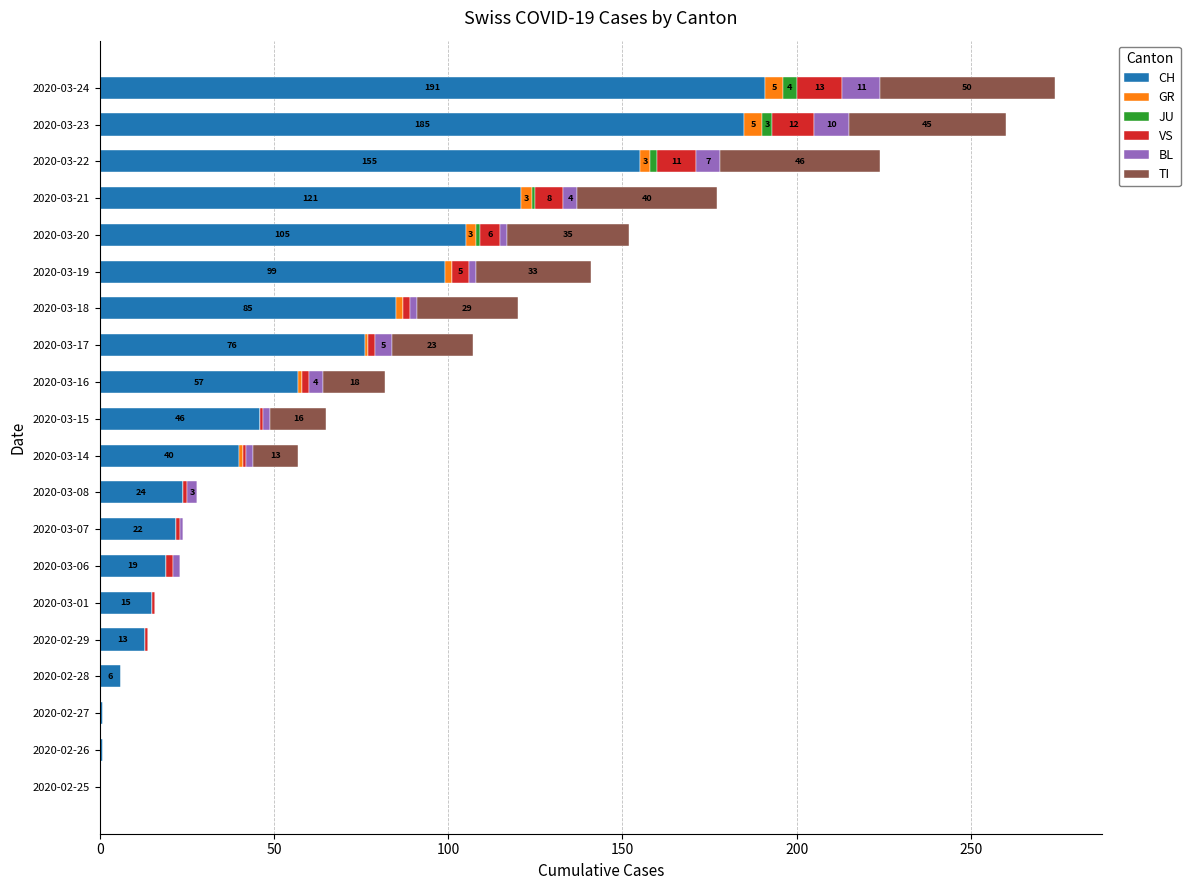

Is it true that CH equals 185 at 2020-03-23?

True